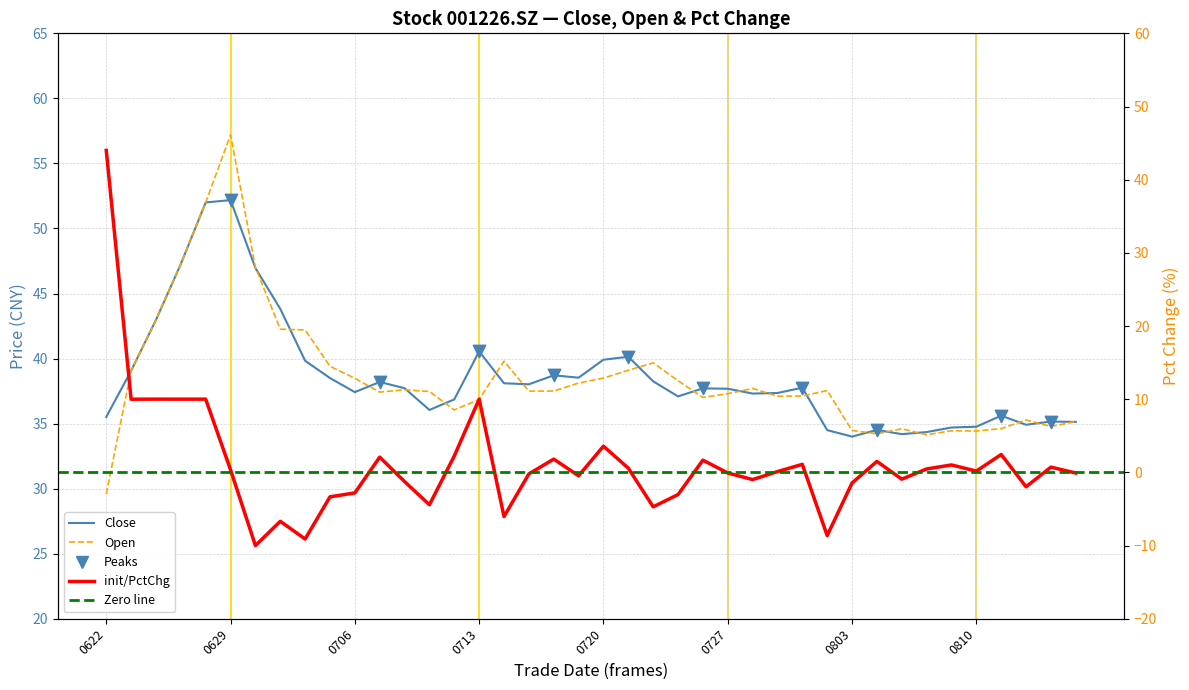

At how many categories does at least one series exceed 26?

40